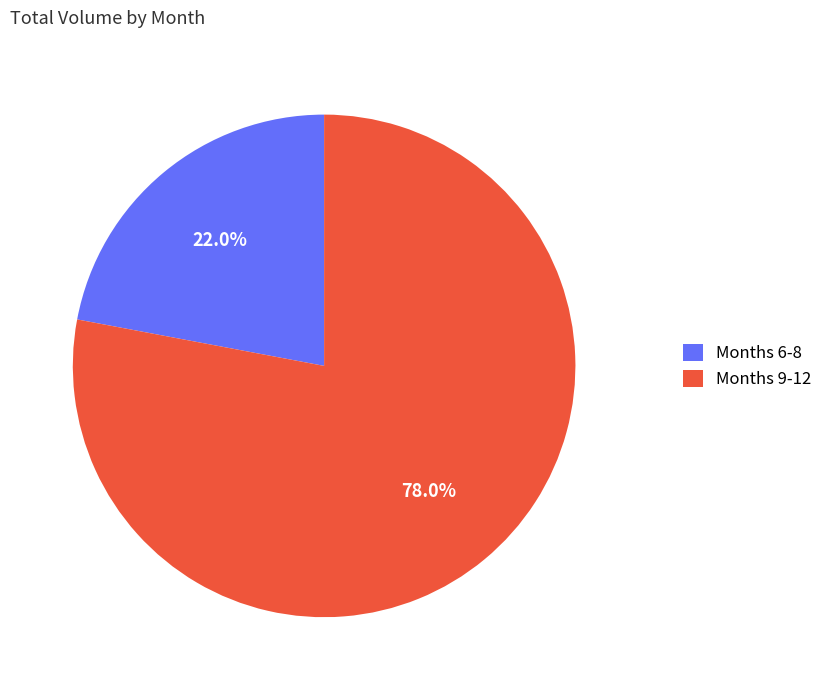

What is the smallest slice in the pie chart?

Months 6-8